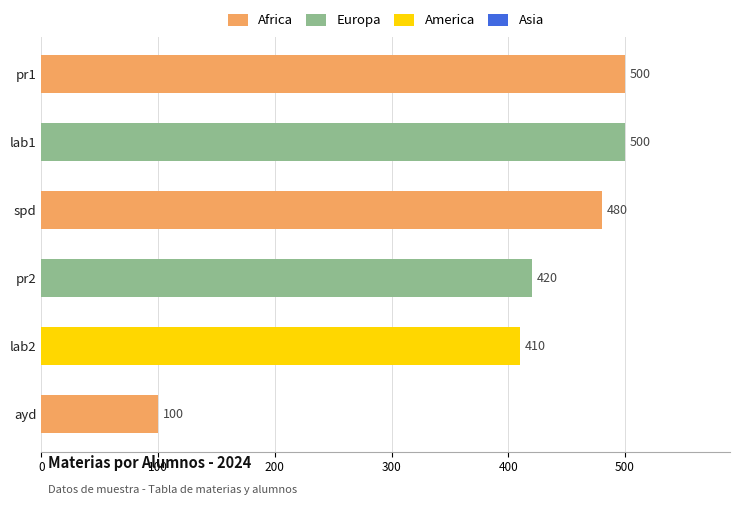

Which has a higher value, pr2 or pr1?

pr1